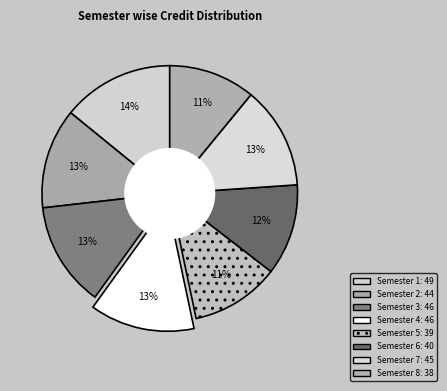

To the nearest percent, what portion does Semester 6 represent?

12%